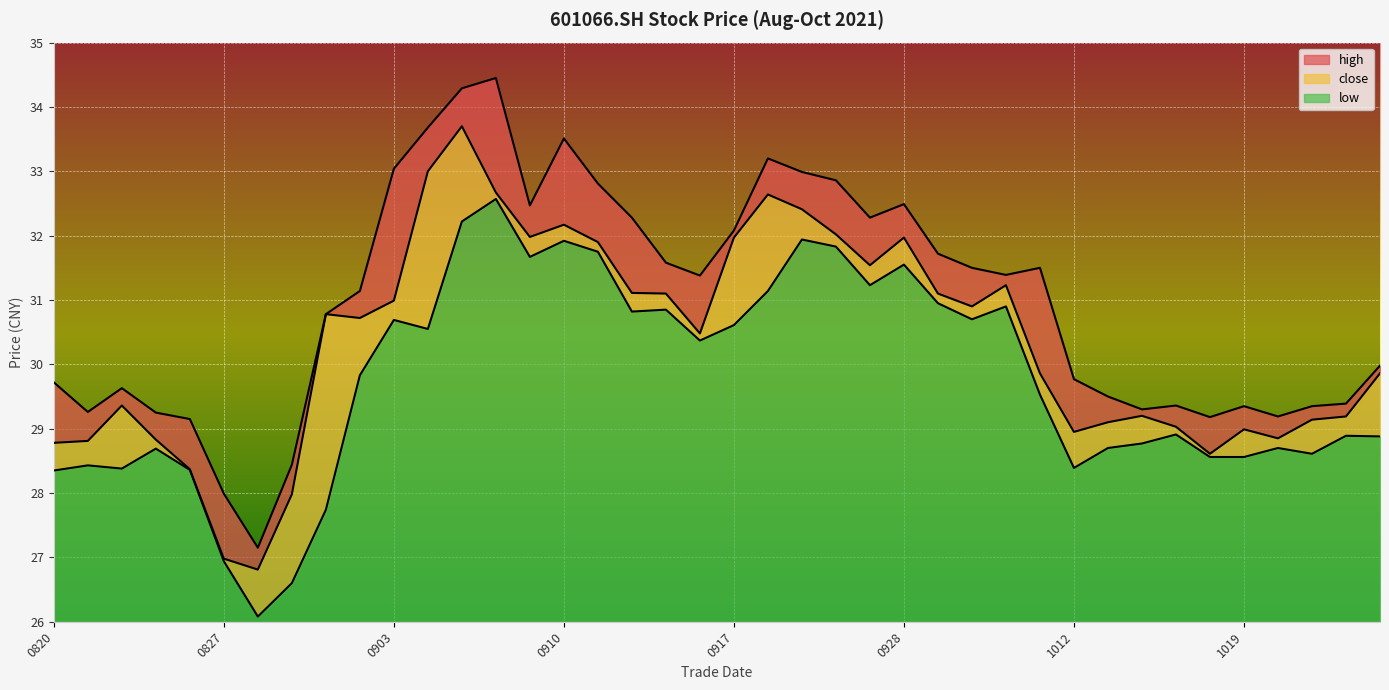

At which category does high reach its first local peak?

20210824